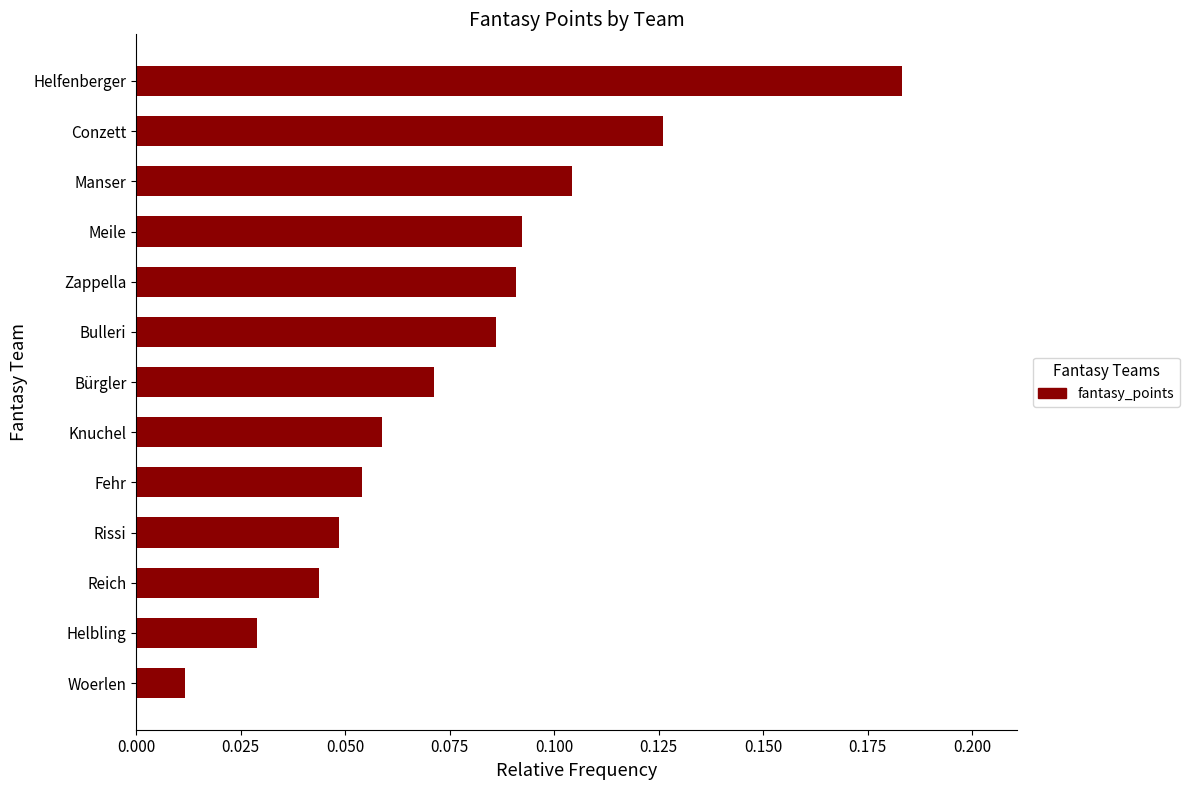

What is the change in value from Woerlen to Bürgler?

+0.1